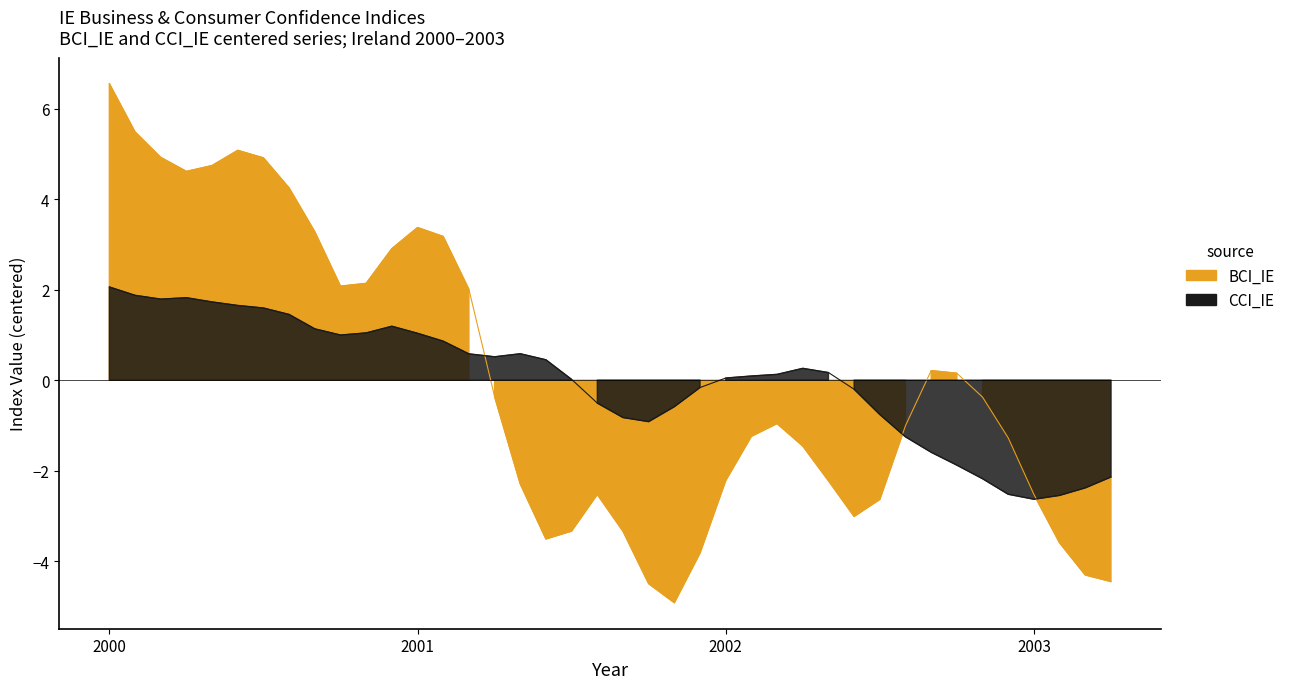

What are all the series names shown in the legend?

BCI_IE, CCI_IE